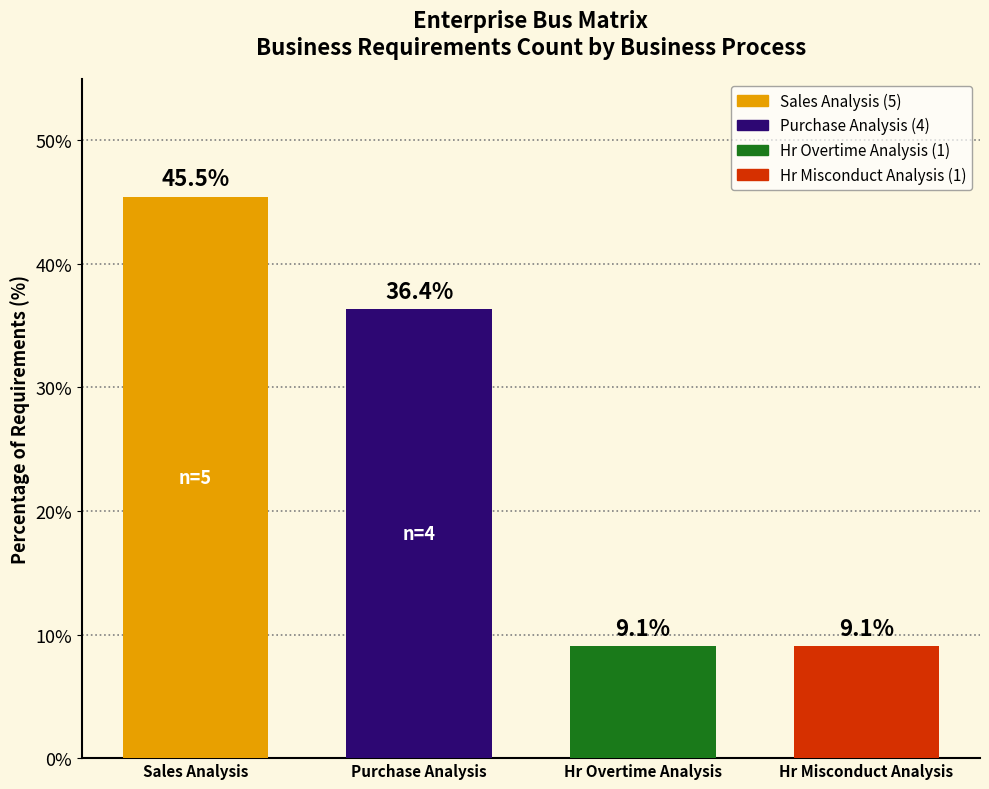

Reading left to right, list all the values displayed in this chart.

Sales Analysis=45.5	Purchase Analysis=36.4	Hr Overtime Analysis=9.1	Hr Misconduct Analysis=9.1